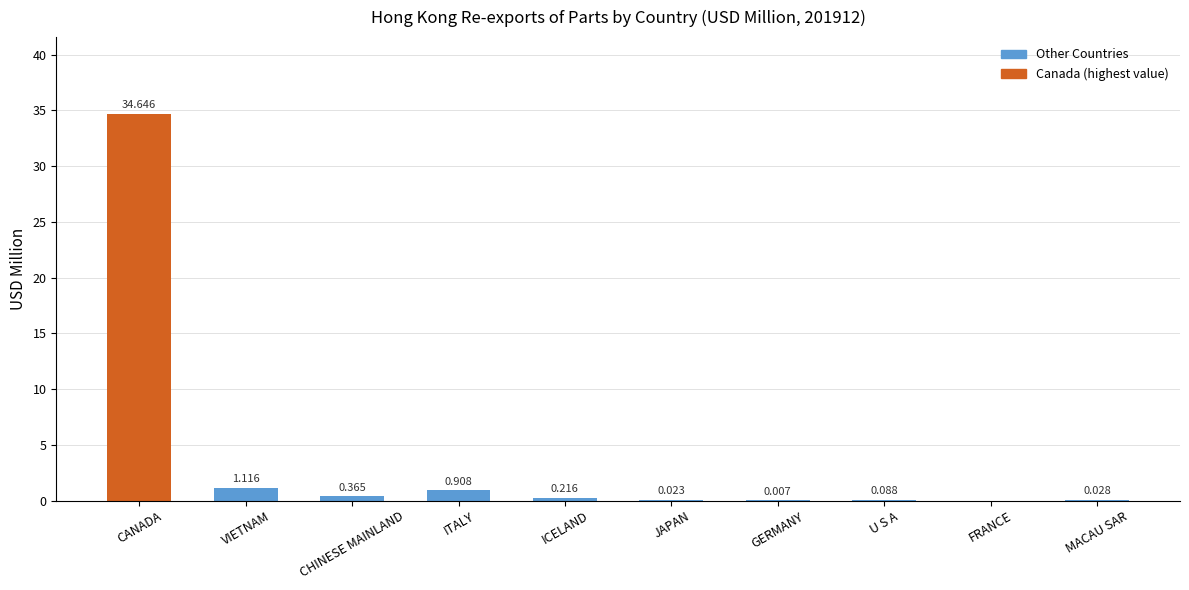

Which category has the highest value across all series?

CANADA